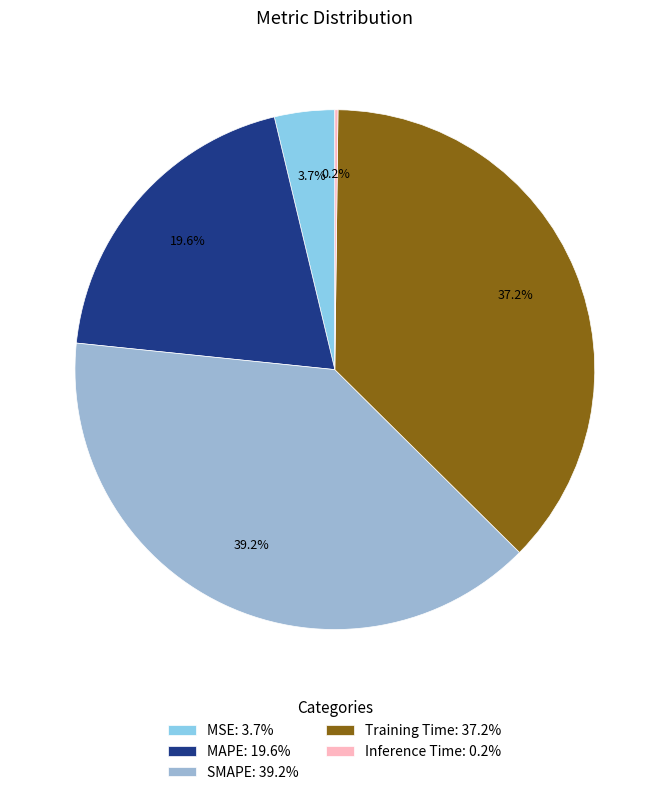

How many slices are in this pie chart?

5